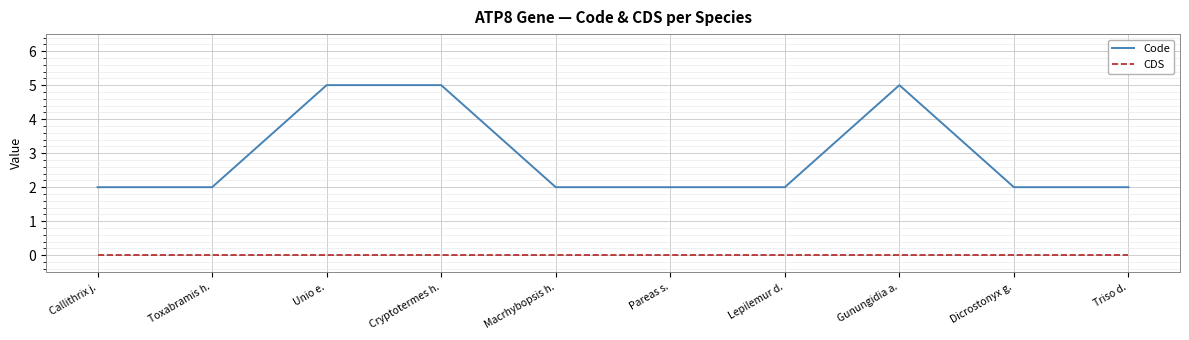

What is the highest value of the Code series?

5